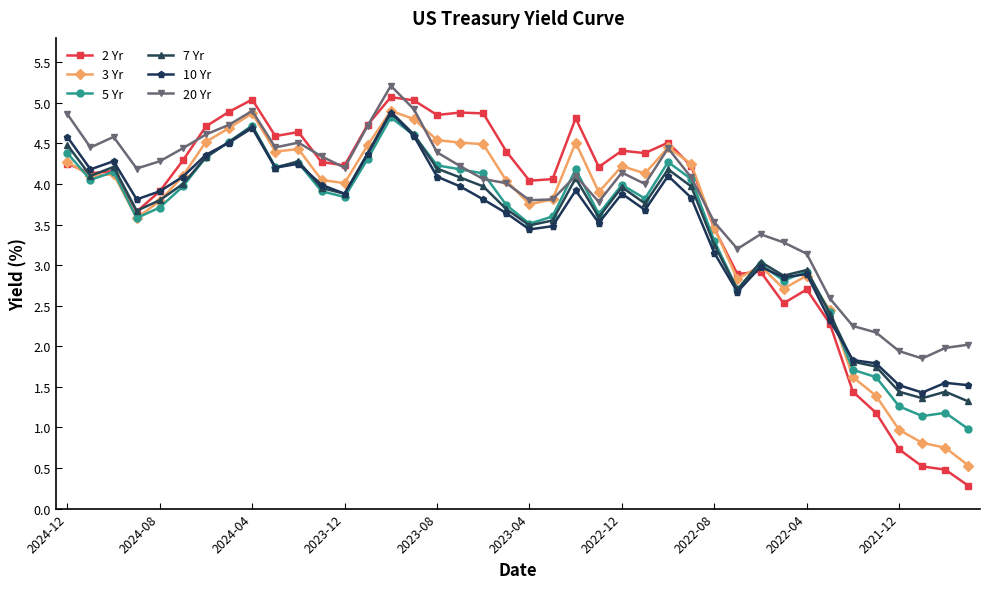

What is the value of the 3 Yr point at the 7th from the left?

4.5